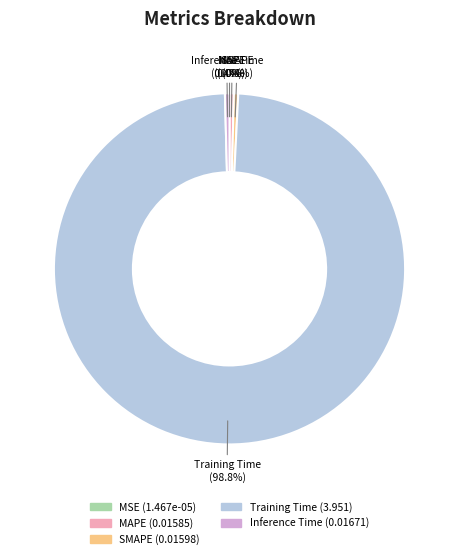

Does any single category account for the majority?

Yes